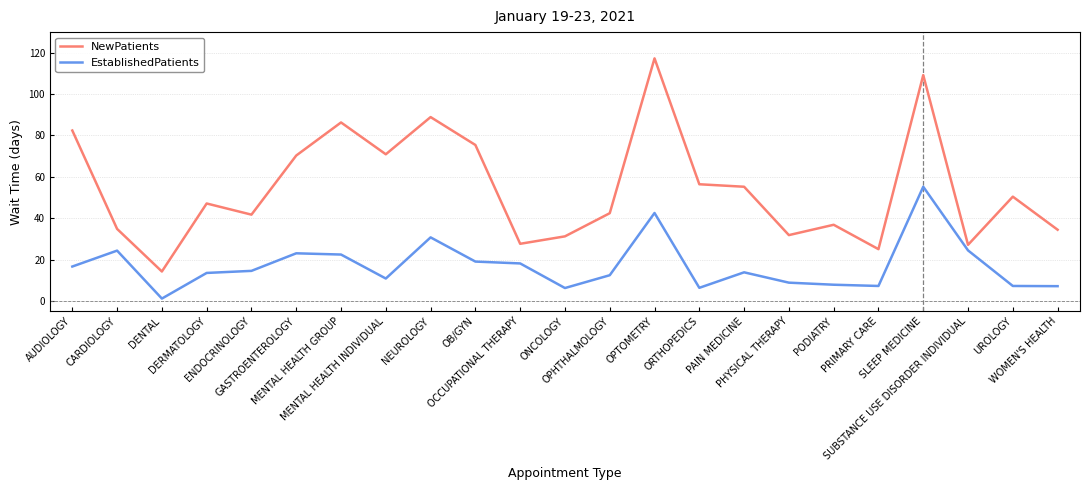

True or false: NewPatients has a value of 109.2 at SLEEP MEDICINE.

True